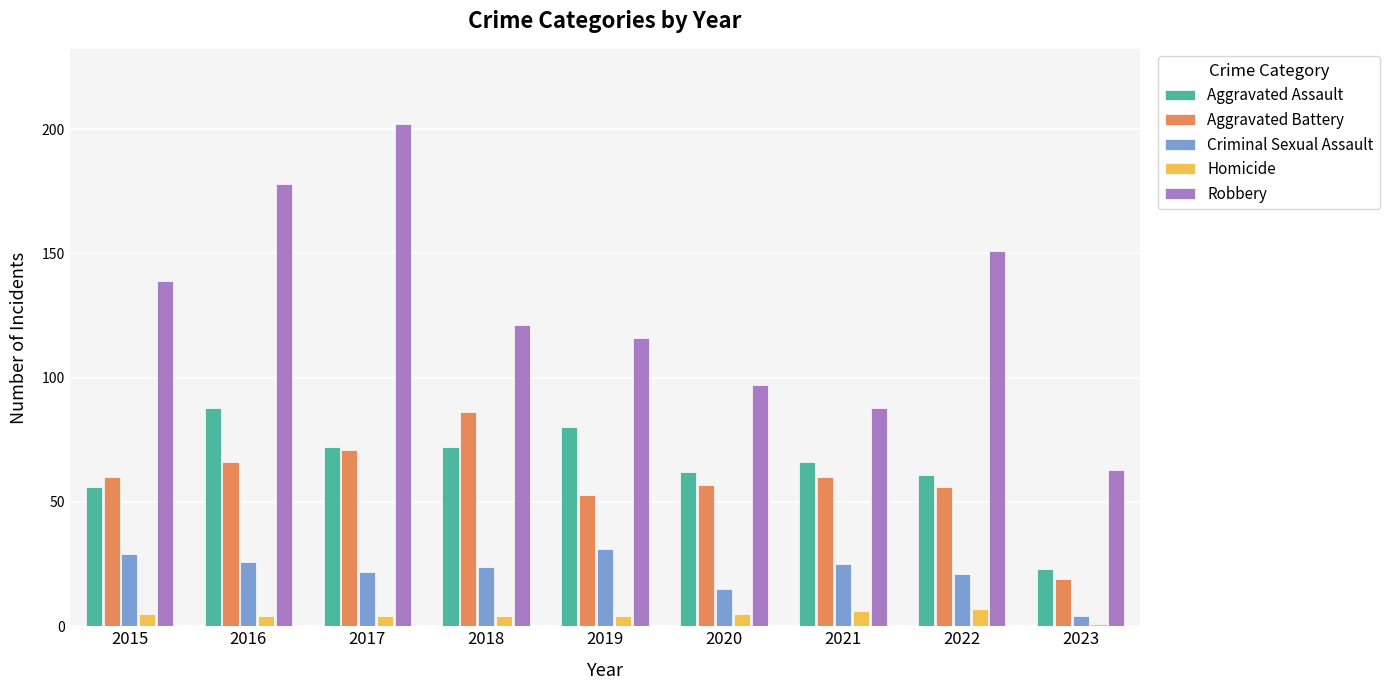

The Robbery series shows 202 at 2017. True or false?

True